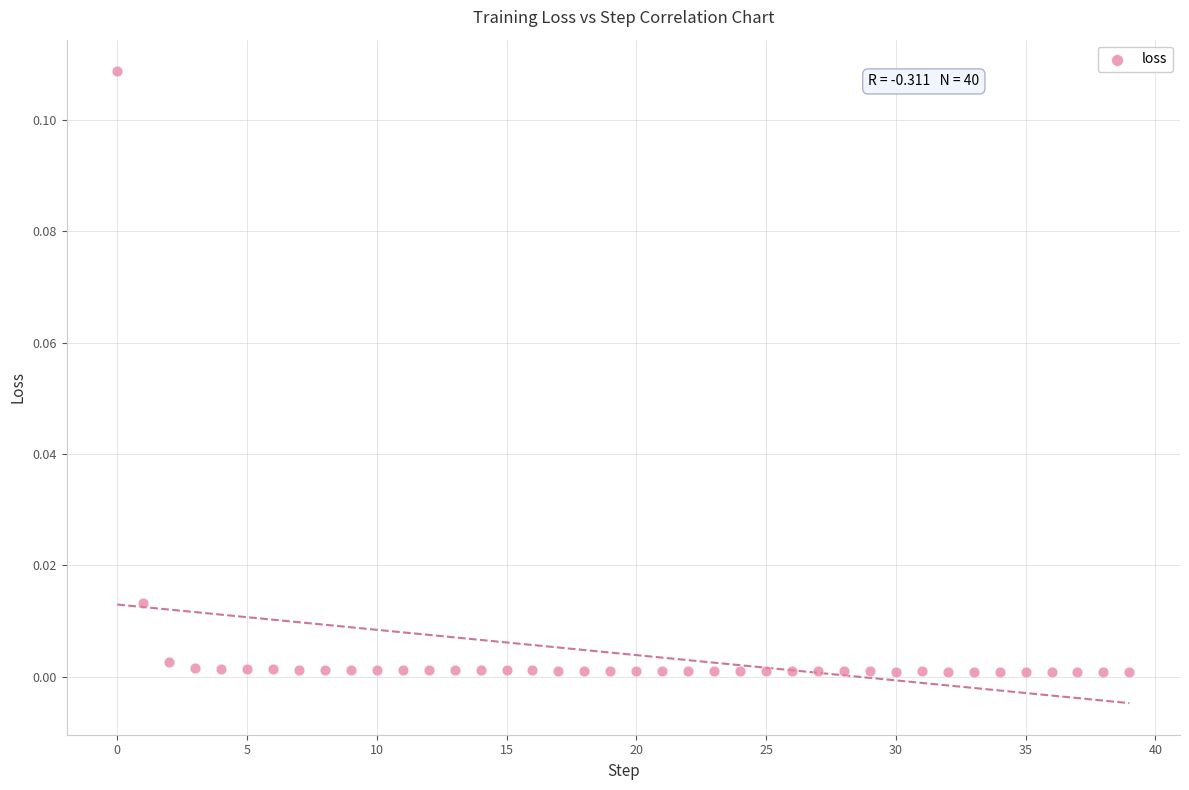

How many points are shown in the scatter plot?

40